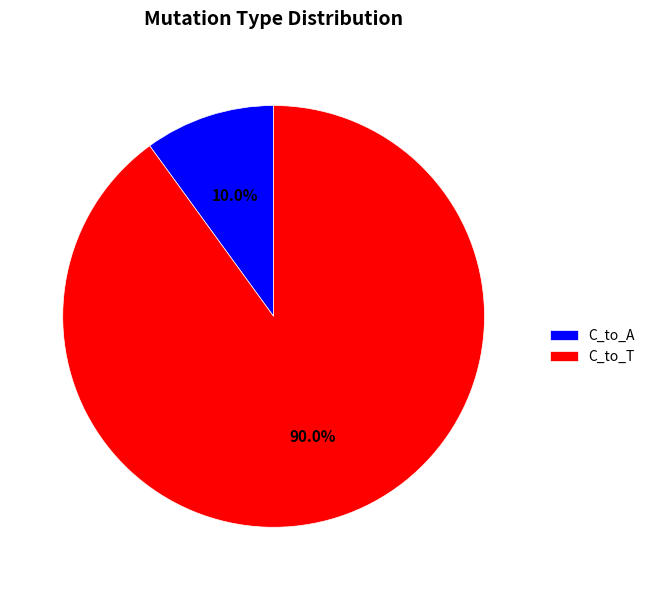

What is the total percentage of C_to_T and C_to_A?

100.0%